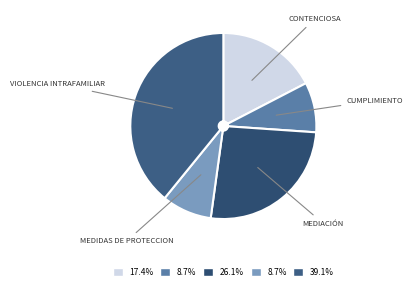

How many segments does this pie chart have?

5